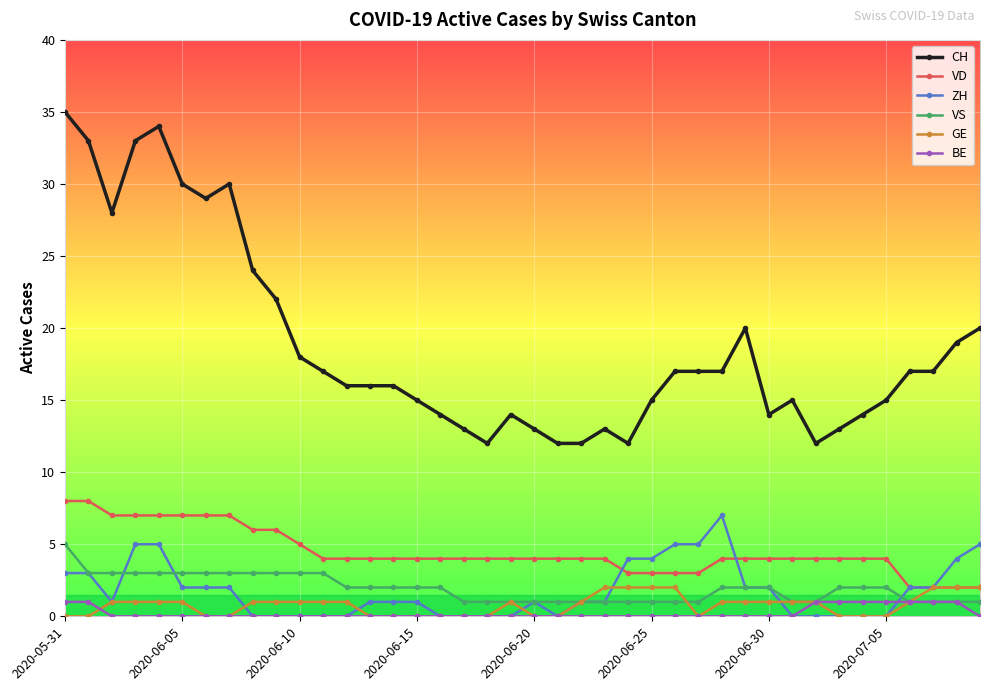

Count the VS values in the range 1 to 3.

39